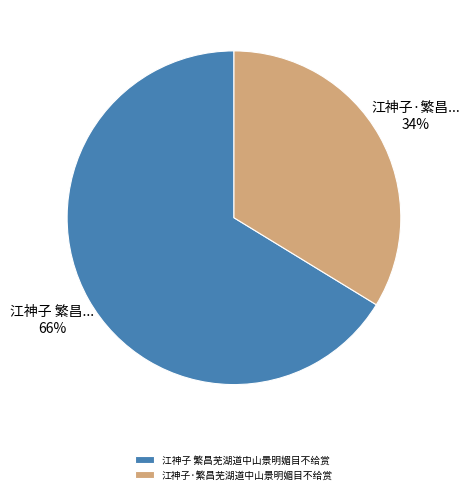

Count the number of slices in the pie.

2